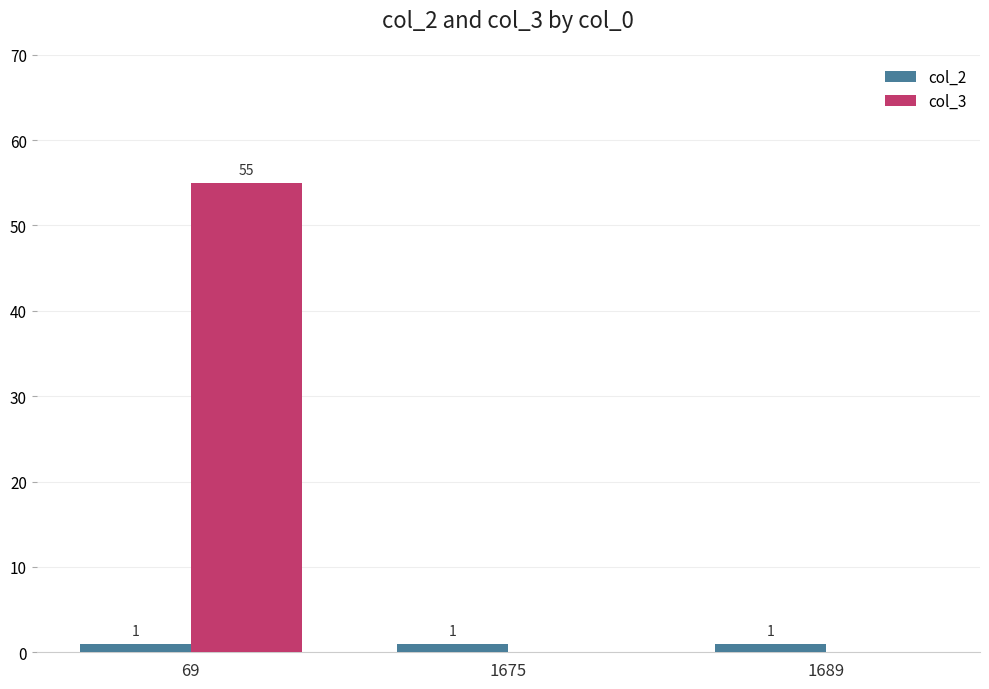

What are all the series names shown in the legend?

col_2, col_3